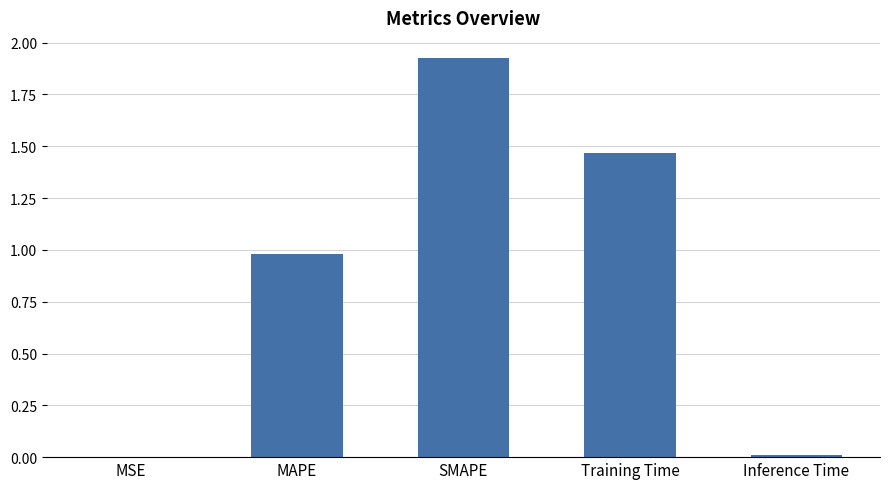

Are the bars horizontal?

No